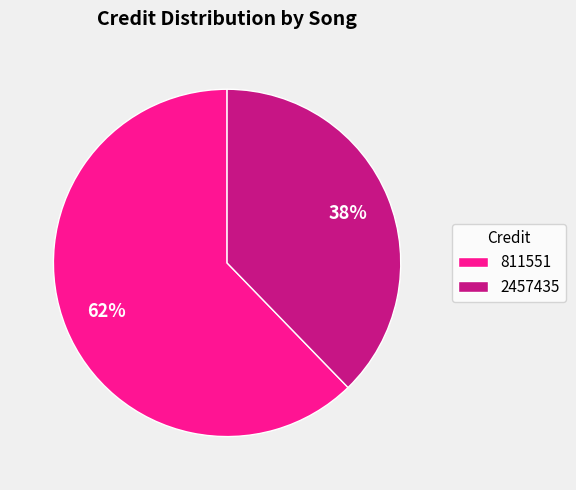

Rank the categories by value from lowest to highest.

2457435, 811551